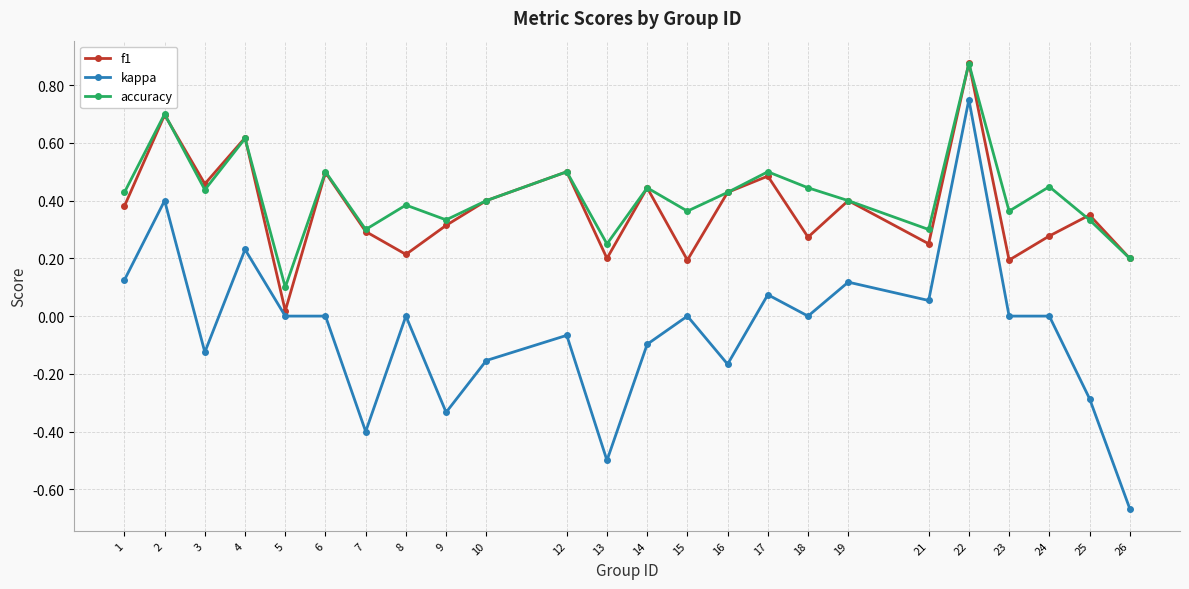

What is the sum of the f1 values at 2 and 19?

1.1